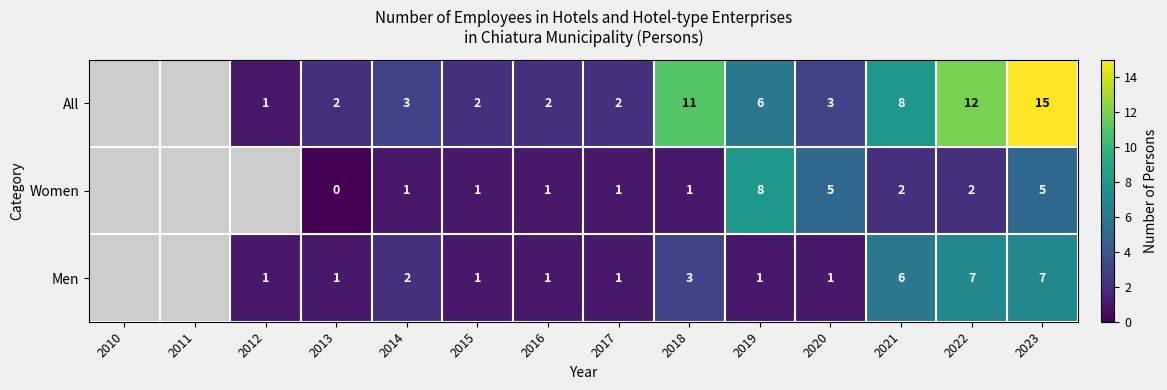

Is it true that Men equals 2 at 2021?

False